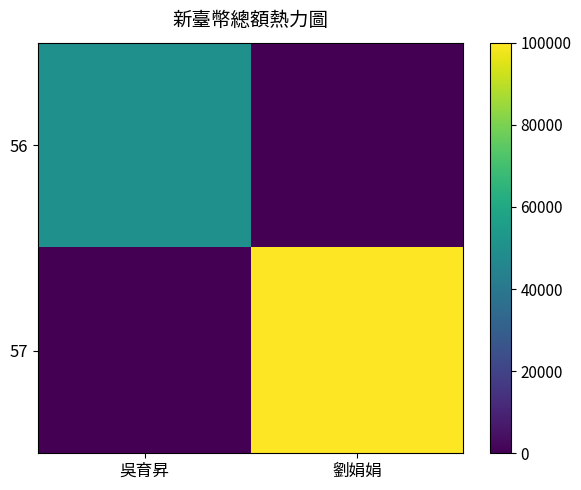

List the series in order of their peak value, lowest first.

56, 57